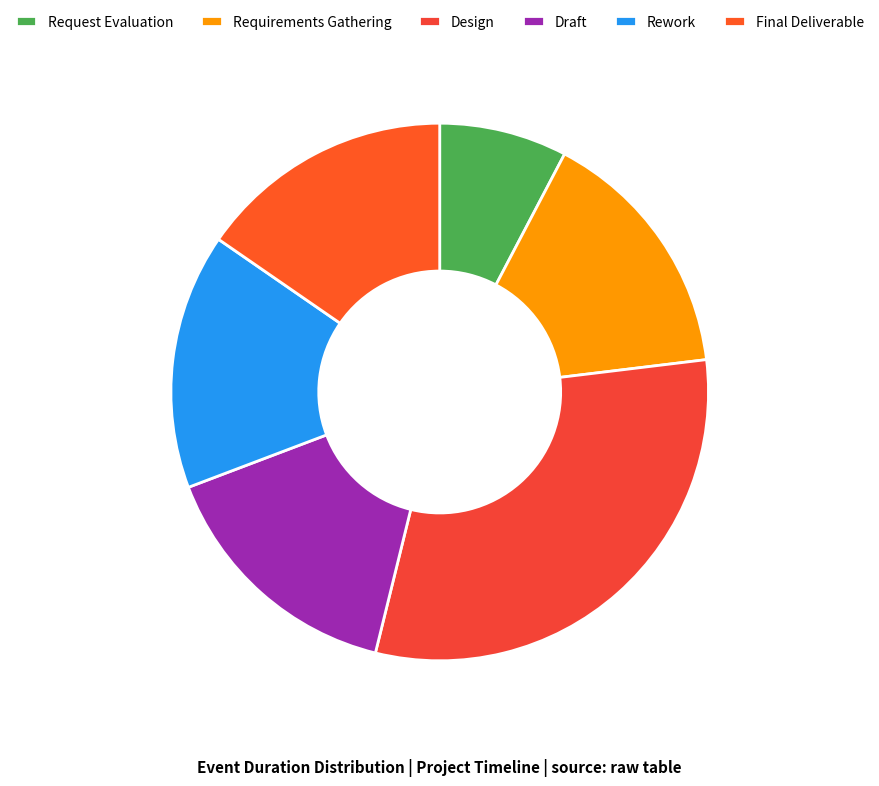

Which category has the biggest portion of the pie?

Design